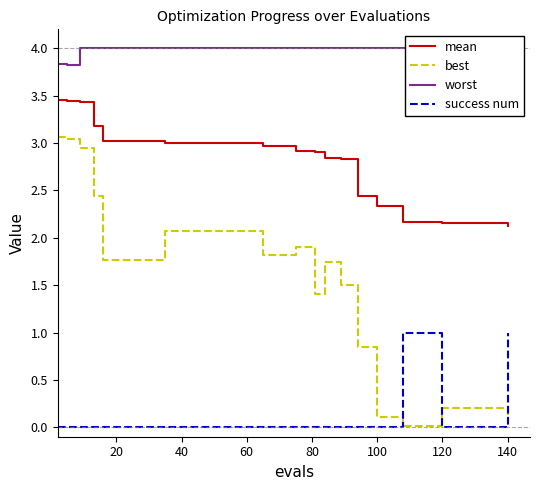

True or false: success num and mean cross at least once.

False